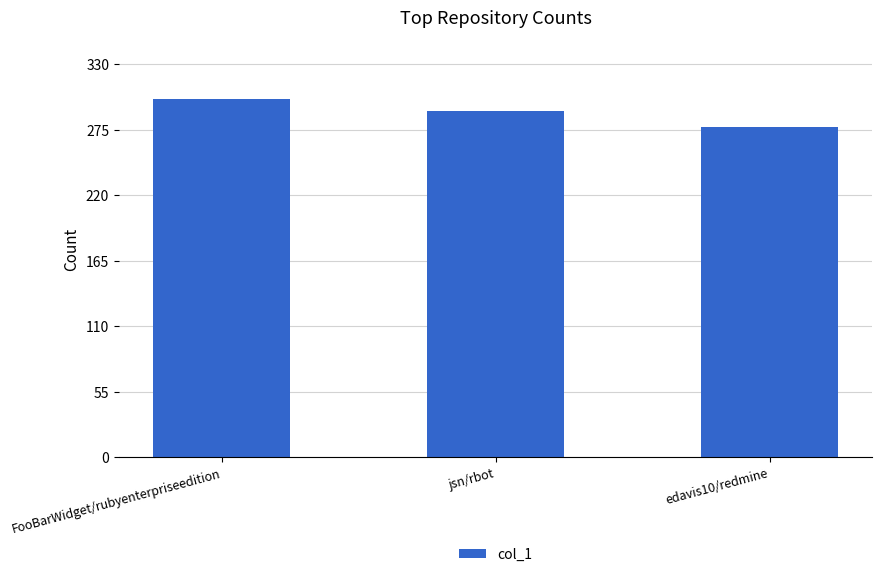

Which has a higher value, edavis10/redmine or jsn/rbot?

jsn/rbot